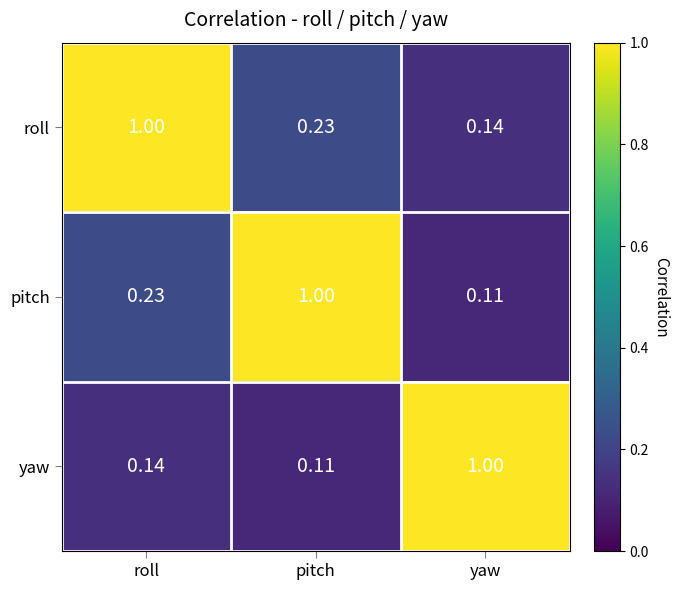

Which series has the largest total across all categories?

roll